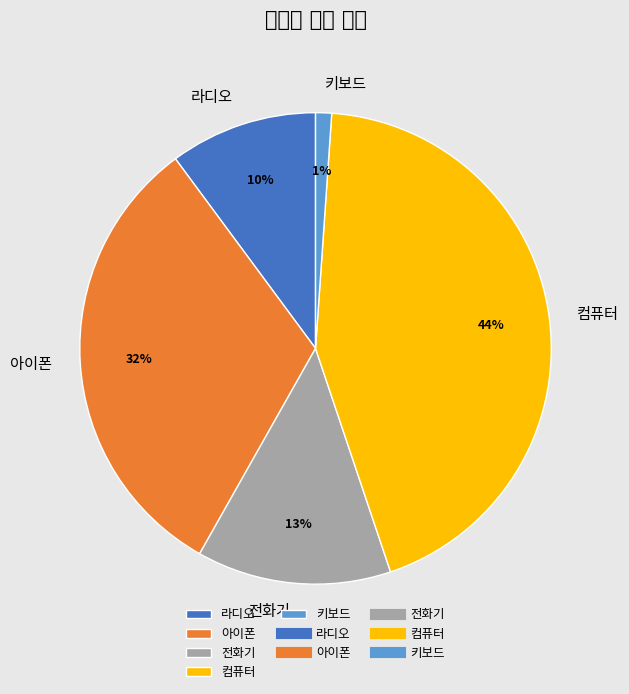

To the nearest percent, what is the combined percentage of 컴퓨터 and 키보드?

45%